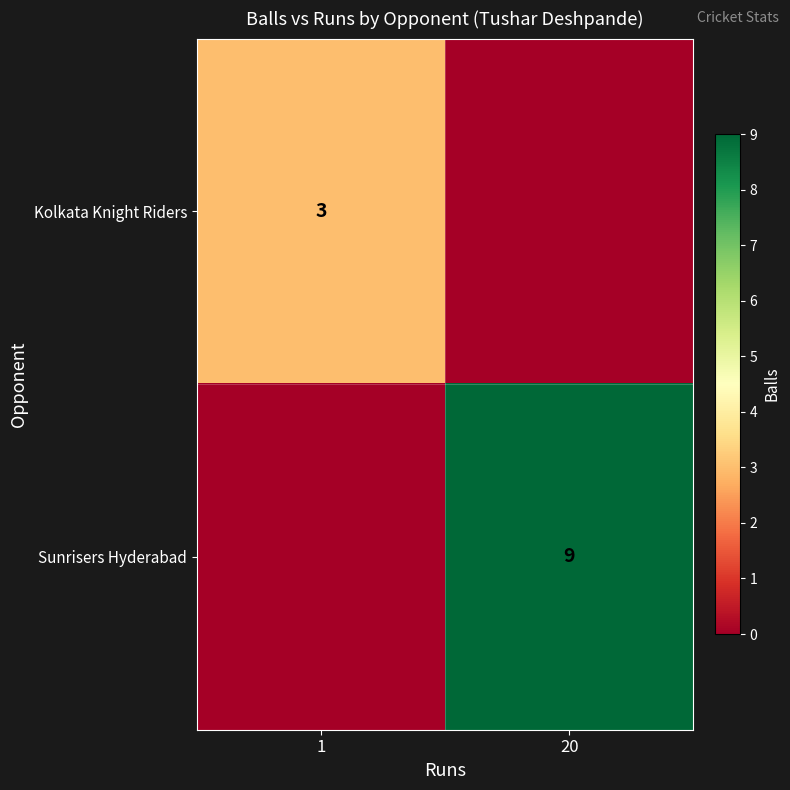

Is it true that Sunrisers Hyderabad equals 9 at 20?

True